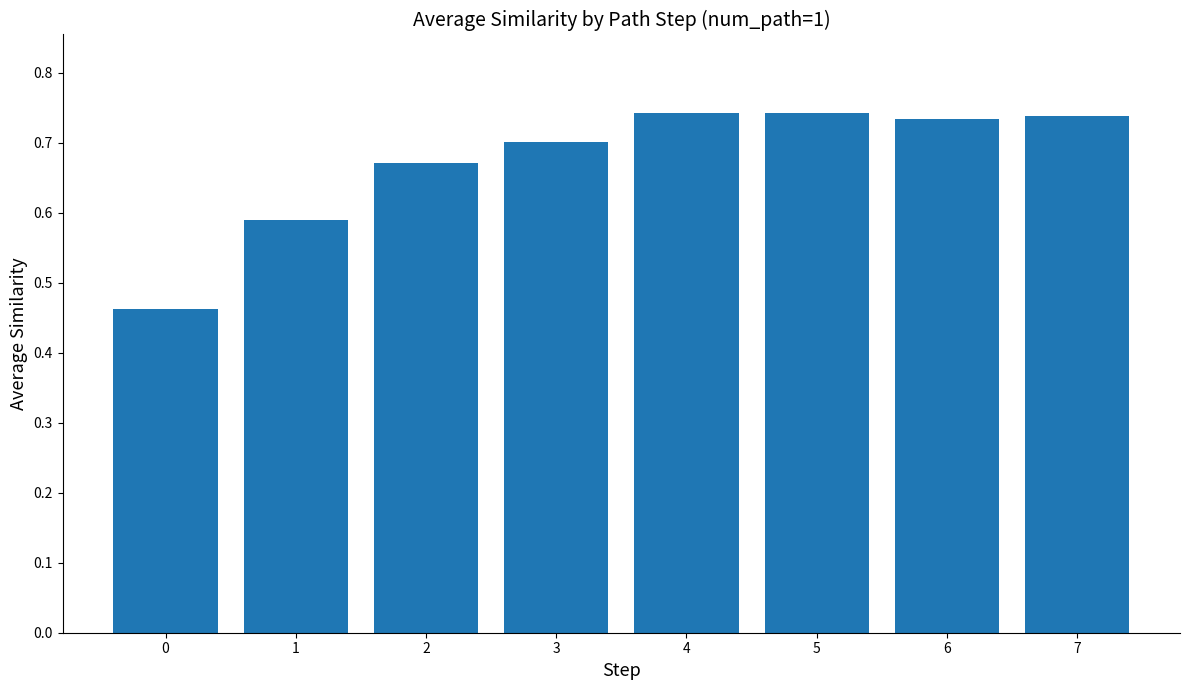

What is the change in value from 1 to 5?

+0.2